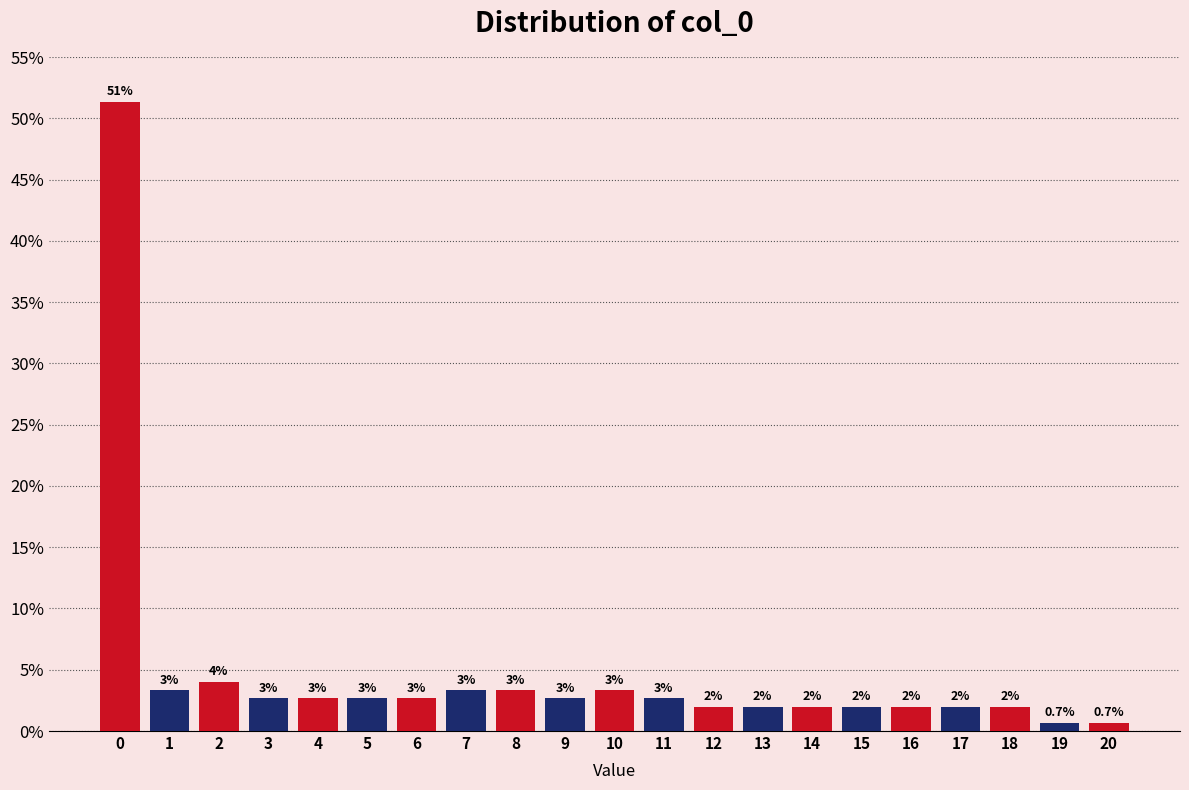

How many bars are there in total?

21